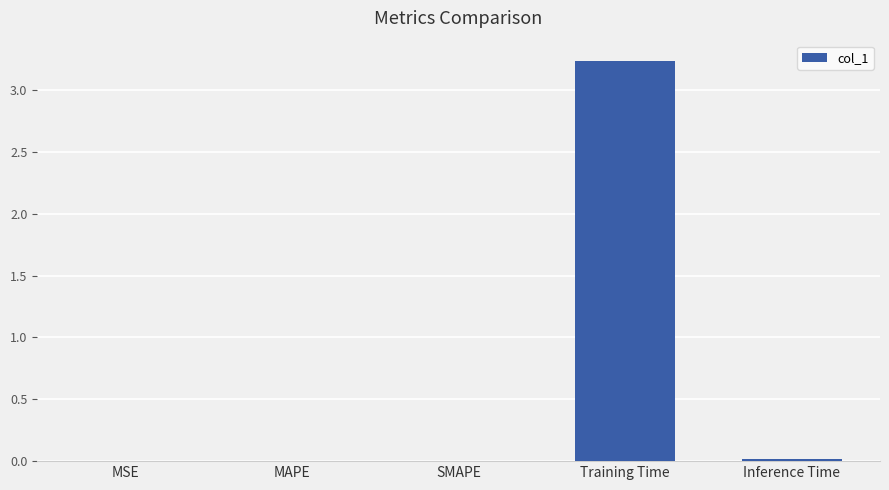

Which label corresponds to the largest value in the chart?

Training Time